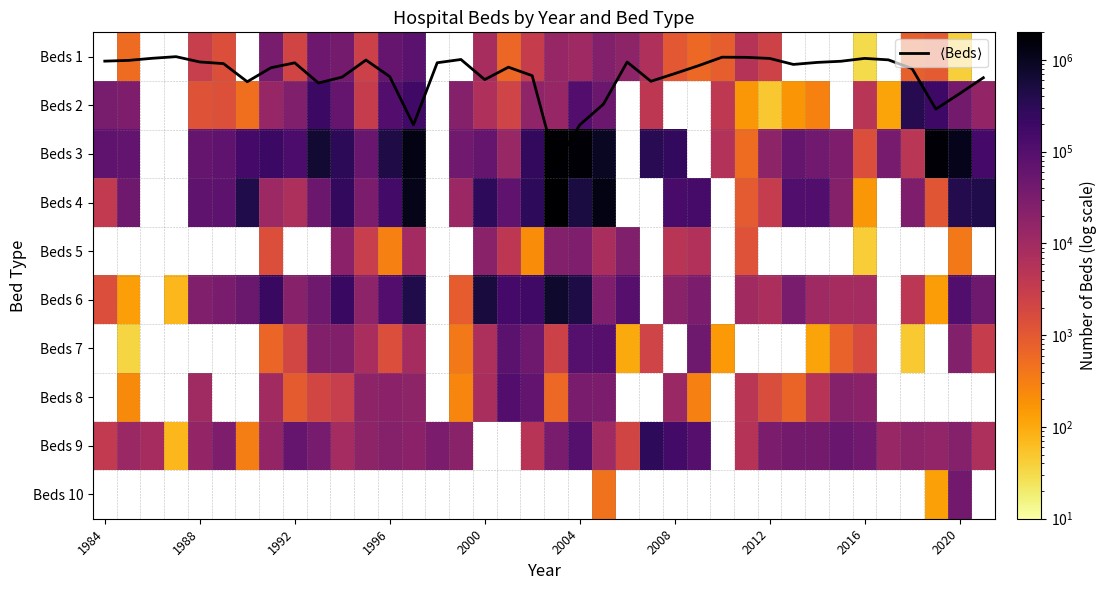

Count the Beds 7 values in the range 48 to 45485.

21